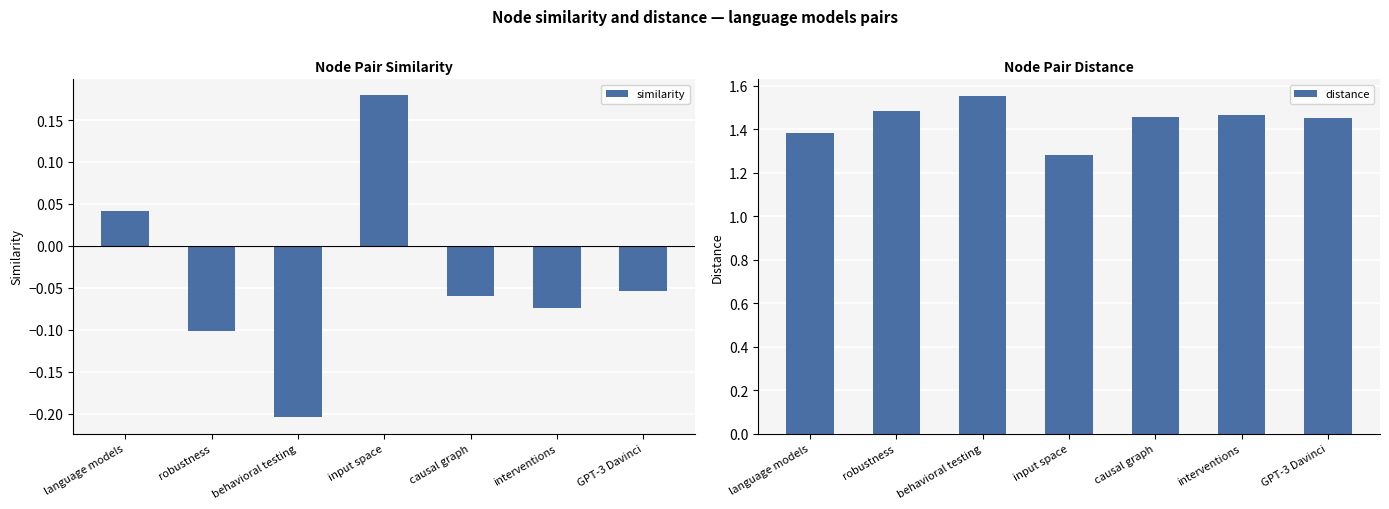

What is the difference between the second highest and second lowest values in the similarity series?

0.1